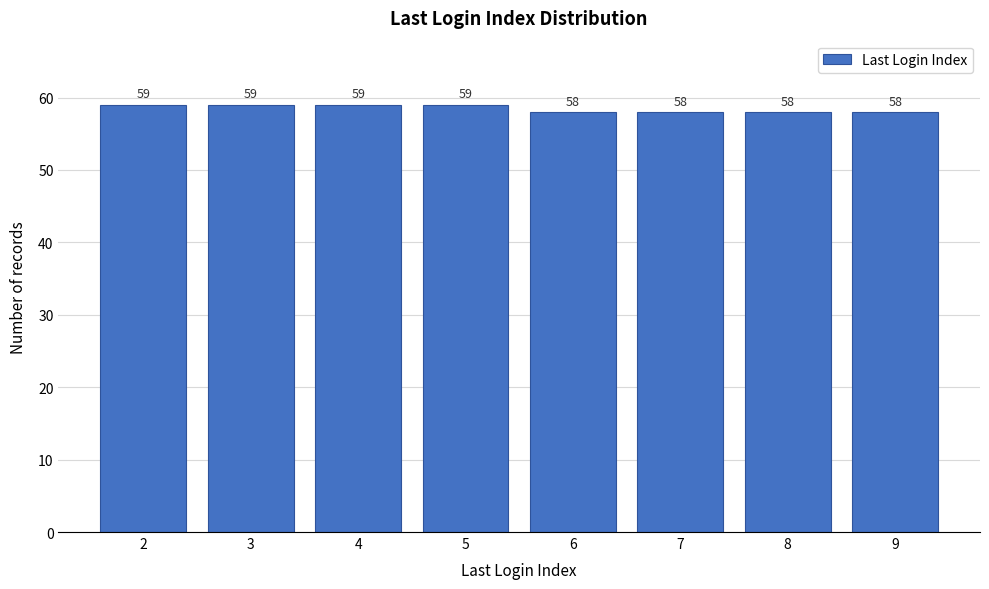

Reading left to right, extract all data points from this chart.

2=59	3=59	4=59	5=59	6=58	7=58	8=58	9=58